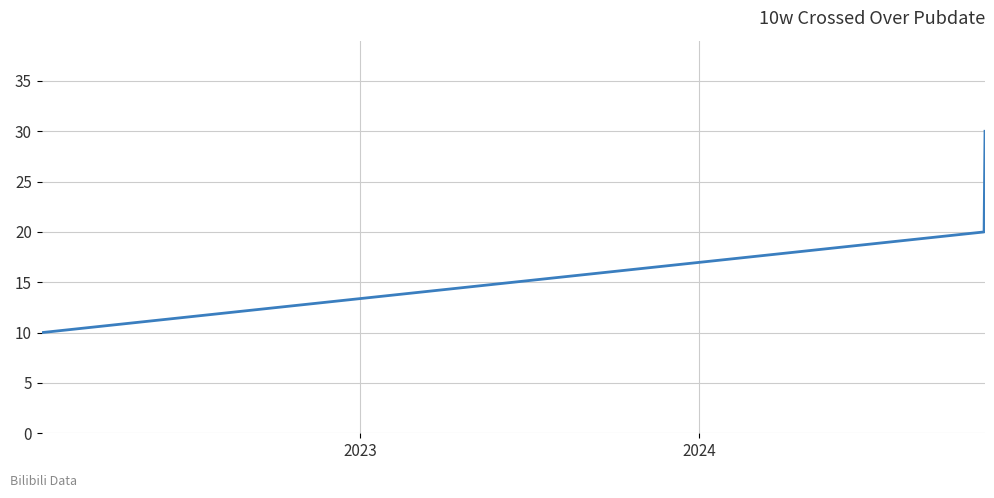

How many distinct data groups are displayed?

1